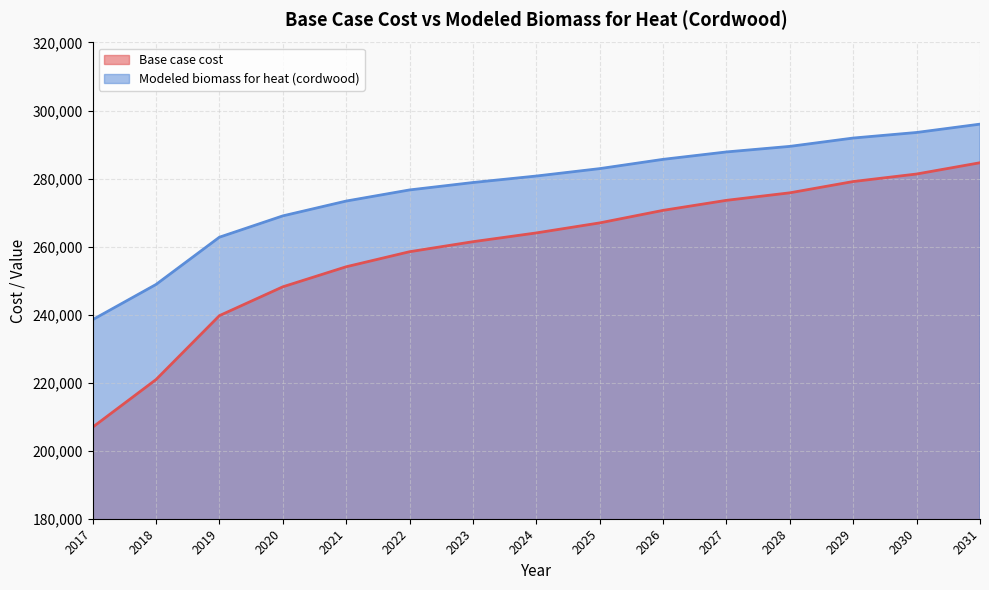

At 2030, list the series in order from smallest to largest.

Base case cost, Modeled biomass for heat (cordwood)